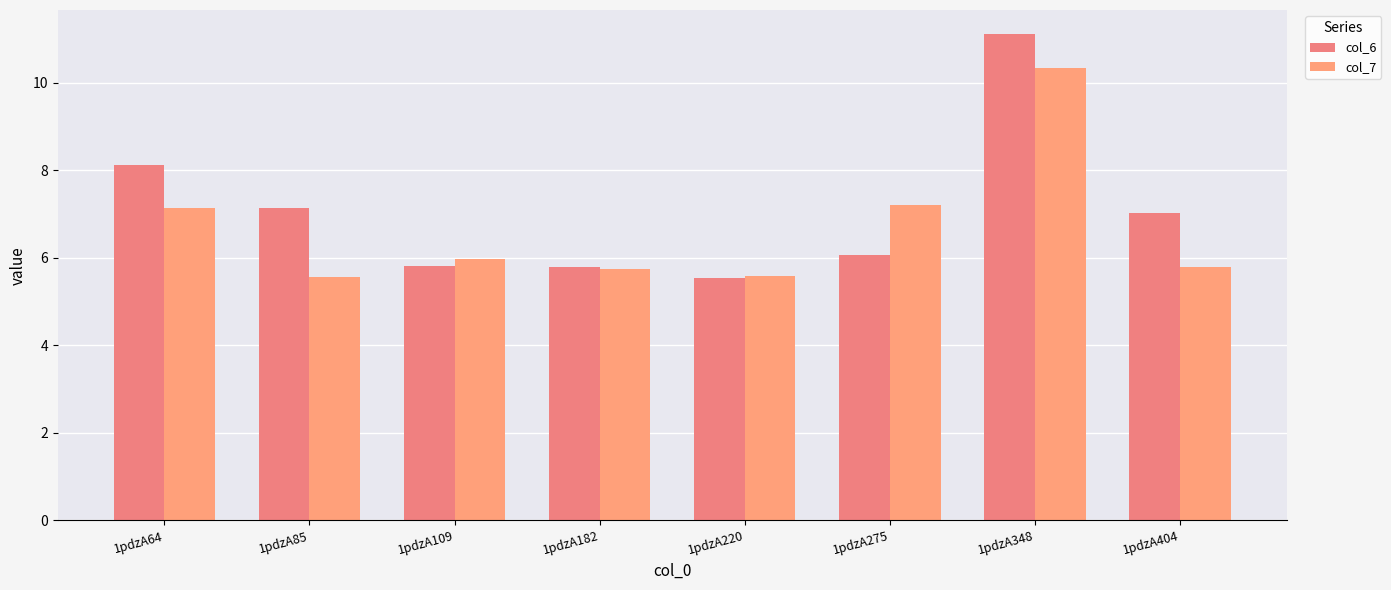

What is the approximate value of col_6 at 1pdzA64?

8.1